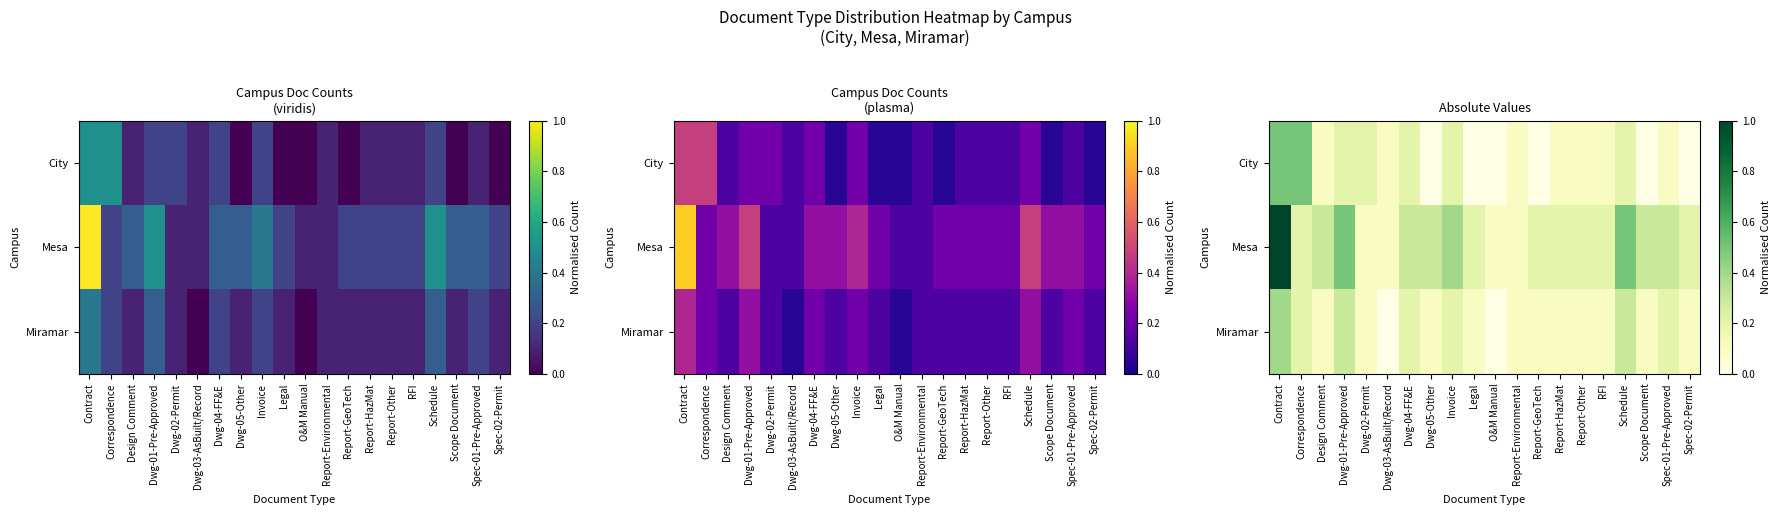

What is the difference between the Miramar values at Scope Document and Dwg-03-AsBuilt/Record?

0.1